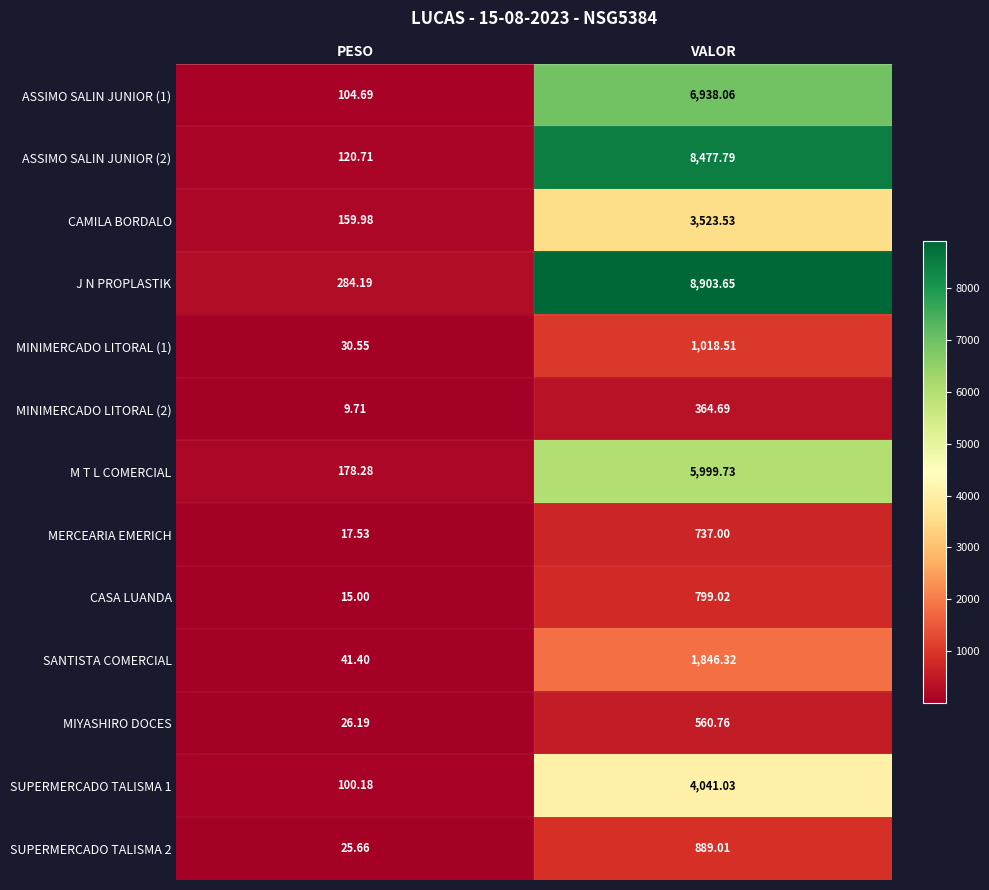

Which series changed the most between PESO and VALOR?

J N PROPLASTIK